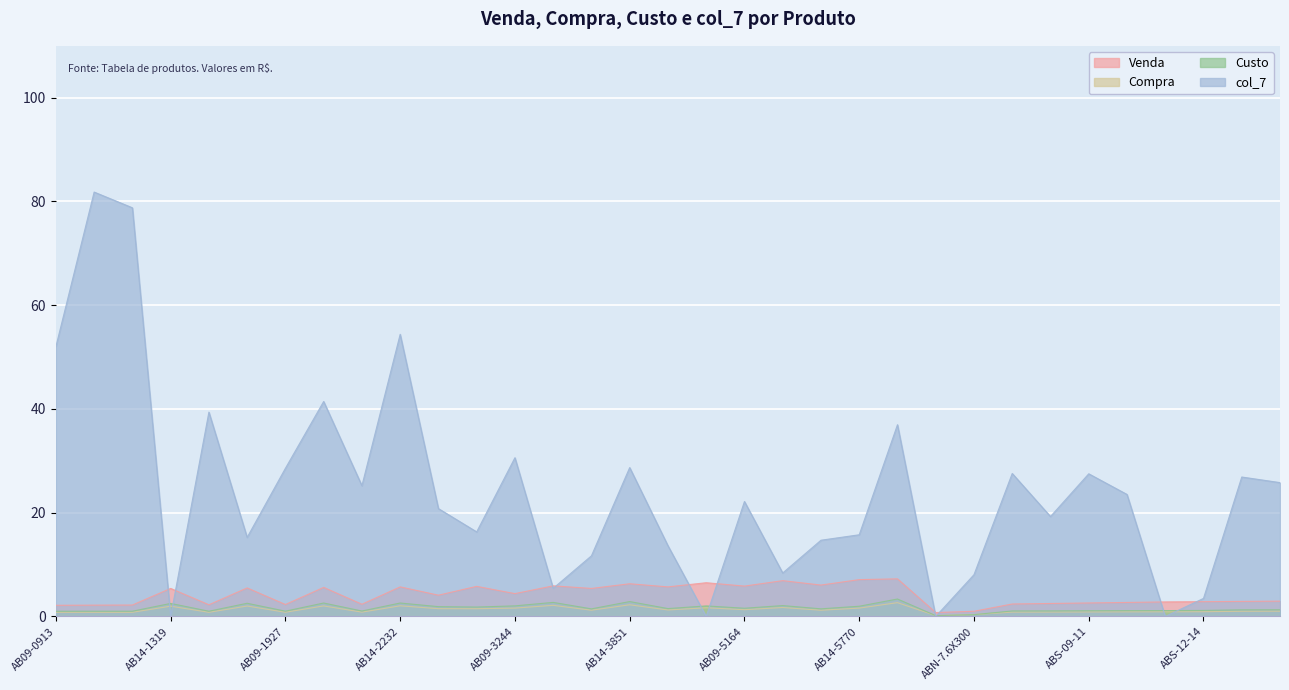

The Venda series shows 8.9 at AB14-1319. True or false?

False